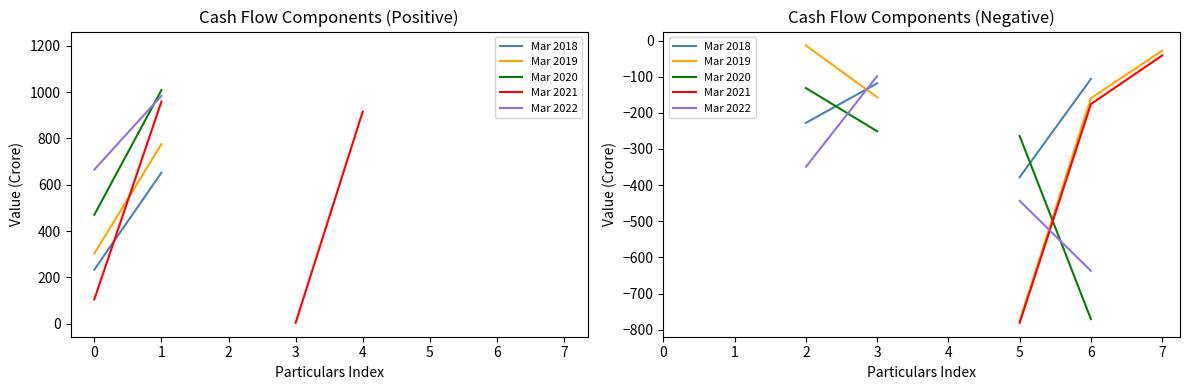

Between 0 and 1, which is larger?

1